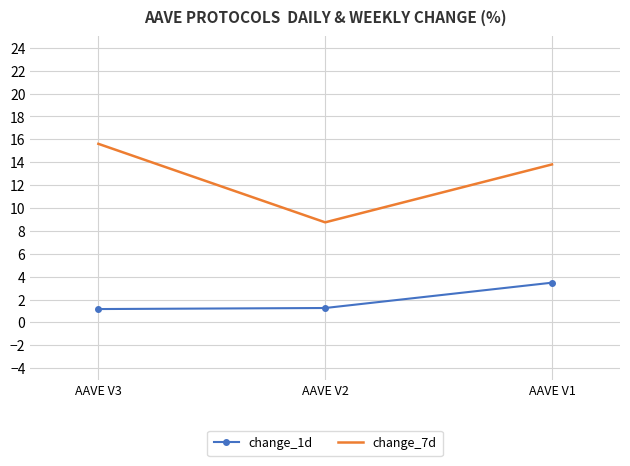

Which series has the widest spread of values?

change_7d